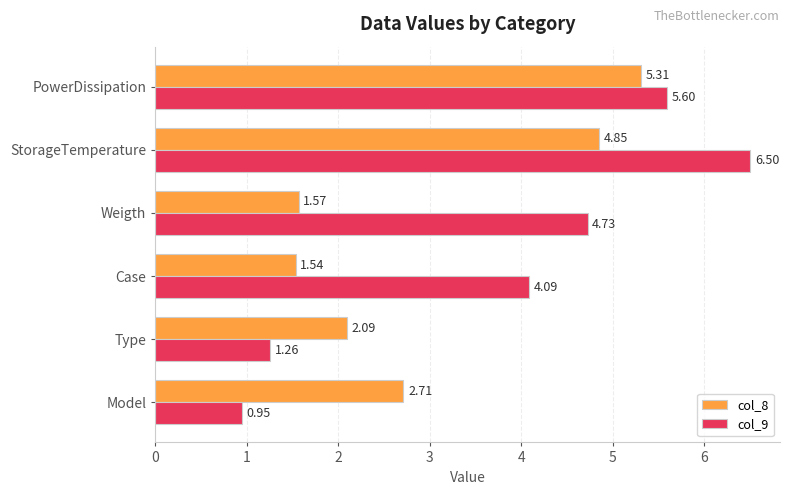

What is the sum of all col_9 values?

23.1